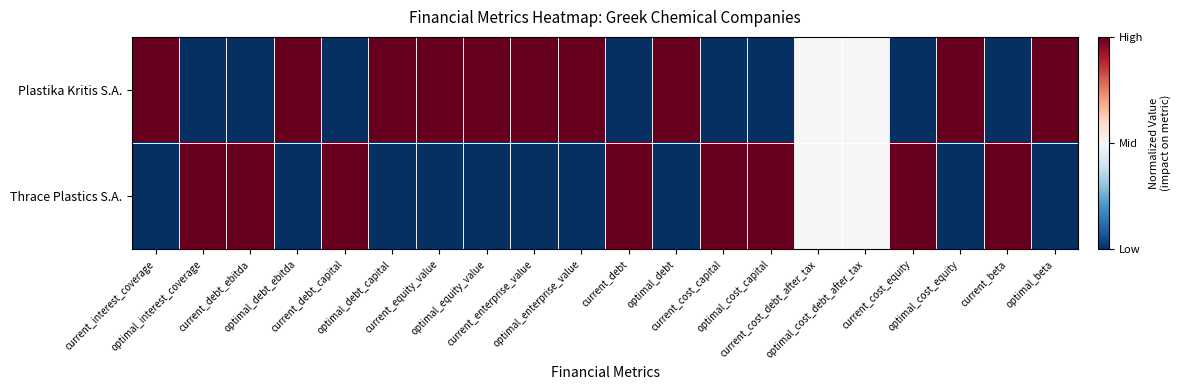

Reading left to right, extract all data points from this chart.

Plastika Kritis S.A.: current_interest_coverage=1.0	optimal_interest_coverage=-1.0	current_debt_ebitda=-1.0	optimal_debt_ebitda=1.0	current_debt_capital=-1.0	optimal_debt_capital=1.0	current_equity_value=1.0	optimal_equity_value=1.0	current_enterprise_value=1.0	optimal_enterprise_value=1.0	current_debt=-1.0	optimal_debt=1.0	current_cost_capital=-1.0	optimal_cost_capital=-1.0	current_cost_debt_after_tax=0.0	optimal_cost_debt_after_tax=0.0	current_cost_equity=-1.0	optimal_cost_equity=1.0	current_beta=-1.0	optimal_beta=1.0
Thrace Plastics S.A.: current_interest_coverage=-1.0	optimal_interest_coverage=1.0	current_debt_ebitda=1.0	optimal_debt_ebitda=-1.0	current_debt_capital=1.0	optimal_debt_capital=-1.0	current_equity_value=-1.0	optimal_equity_value=-1.0	current_enterprise_value=-1.0	optimal_enterprise_value=-1.0	current_debt=1.0	optimal_debt=-1.0	current_cost_capital=1.0	optimal_cost_capital=1.0	current_cost_debt_after_tax=0.0	optimal_cost_debt_after_tax=0.0	current_cost_equity=1.0	optimal_cost_equity=-1.0	current_beta=1.0	optimal_beta=-1.0